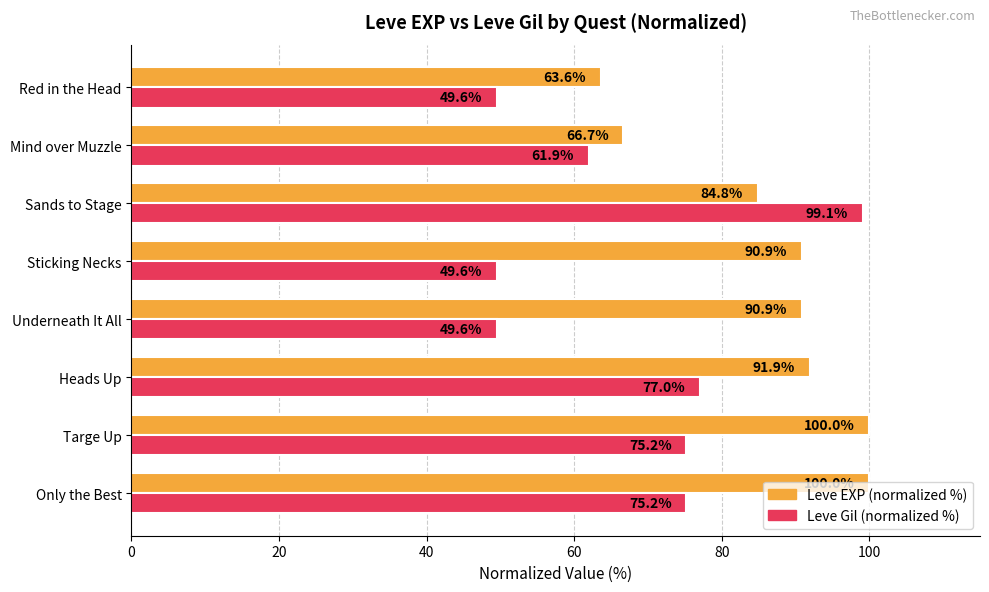

Is it true that Leve Gil (normalized %) equals 158.9 at Sands to Stage?

False